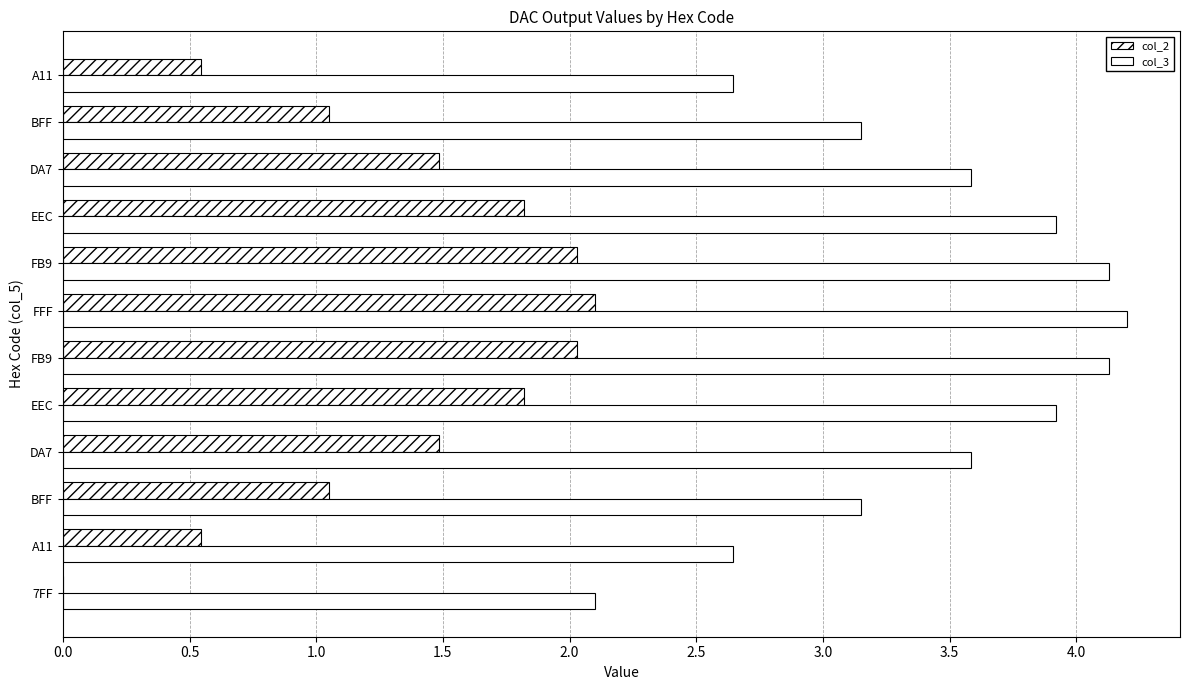

How many data points in col_2 are above 1?

9